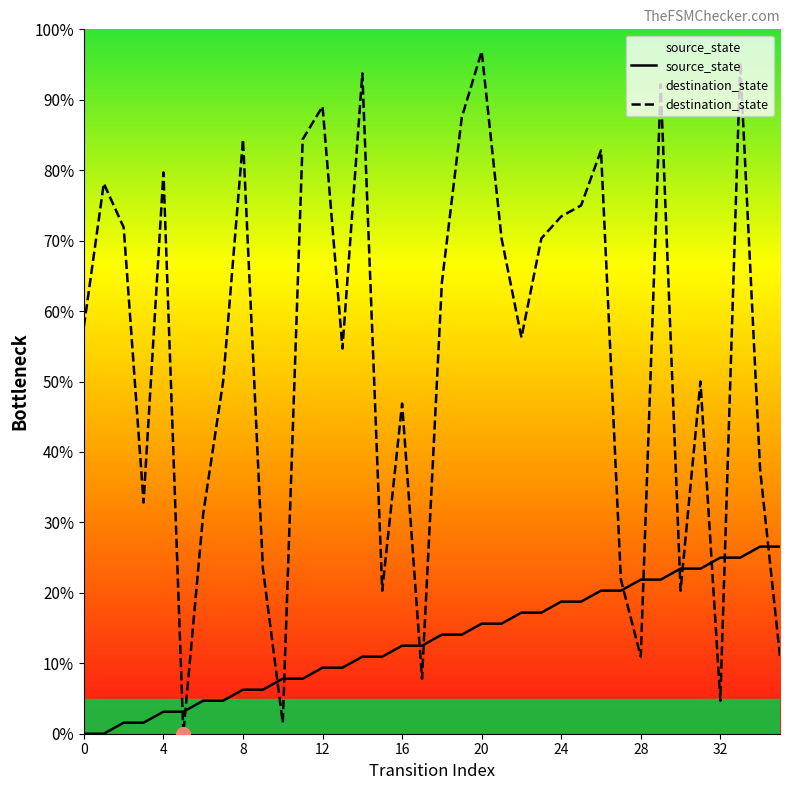

Does the chart have visible grid lines?

No